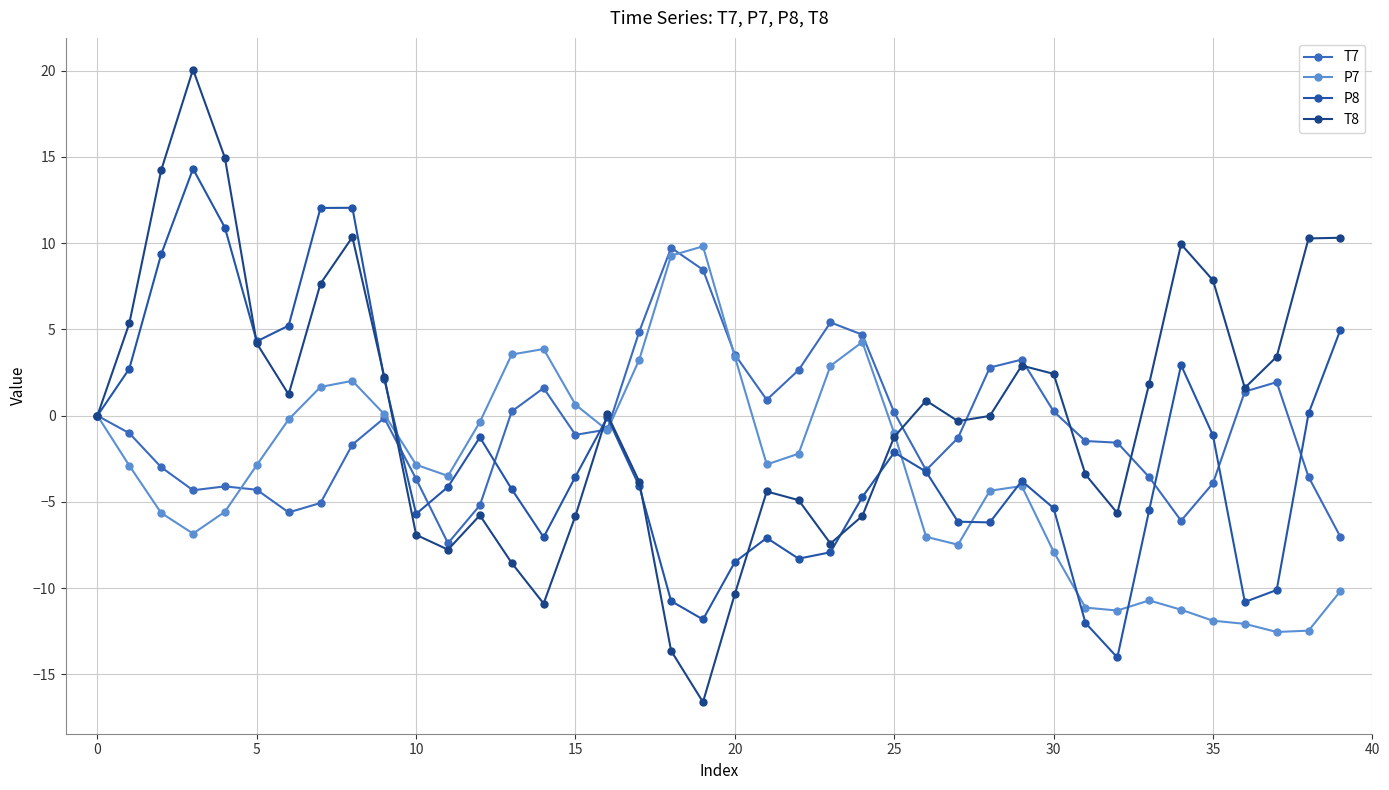

Does the chart have visible grid lines?

Yes